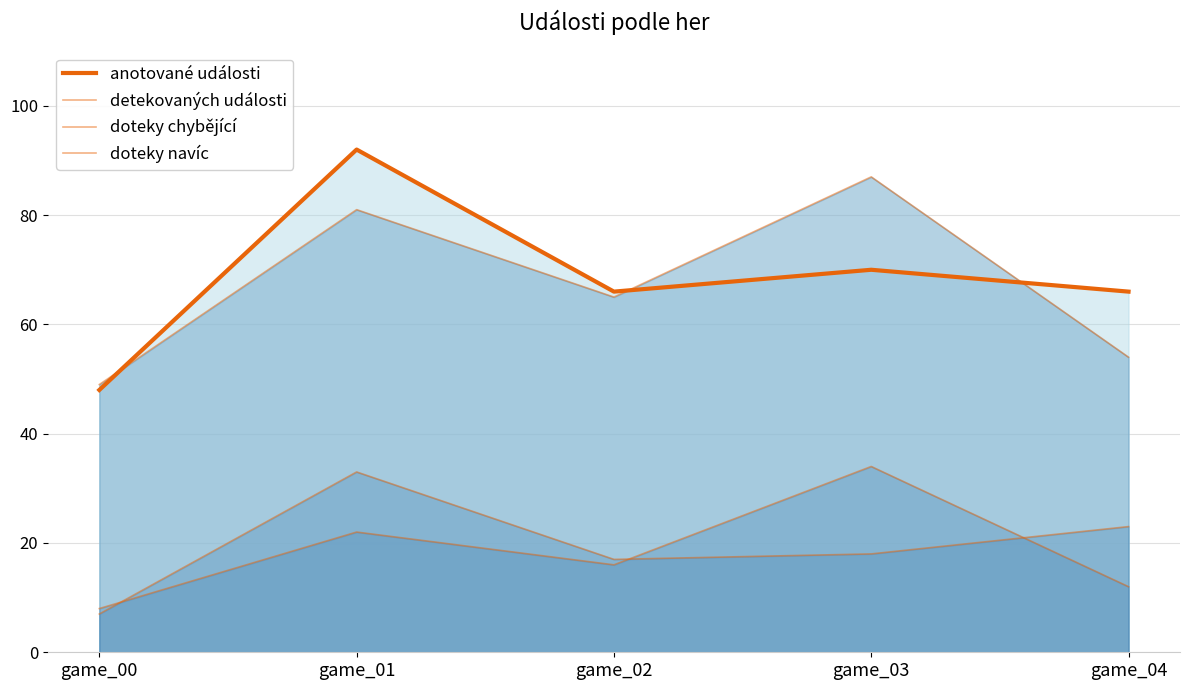

True or false: doteky chybějící and detekovaných události cross at least once.

False